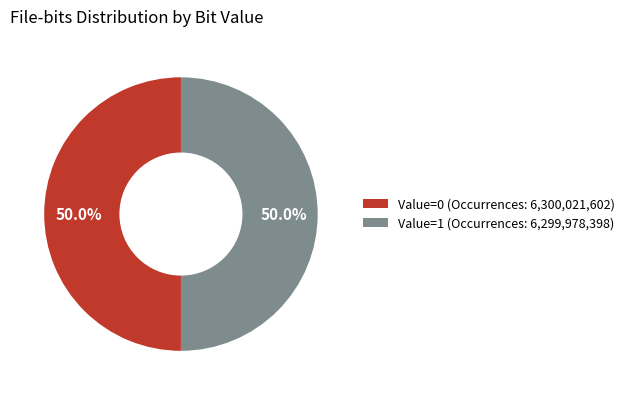

How many segments does this pie chart have?

2